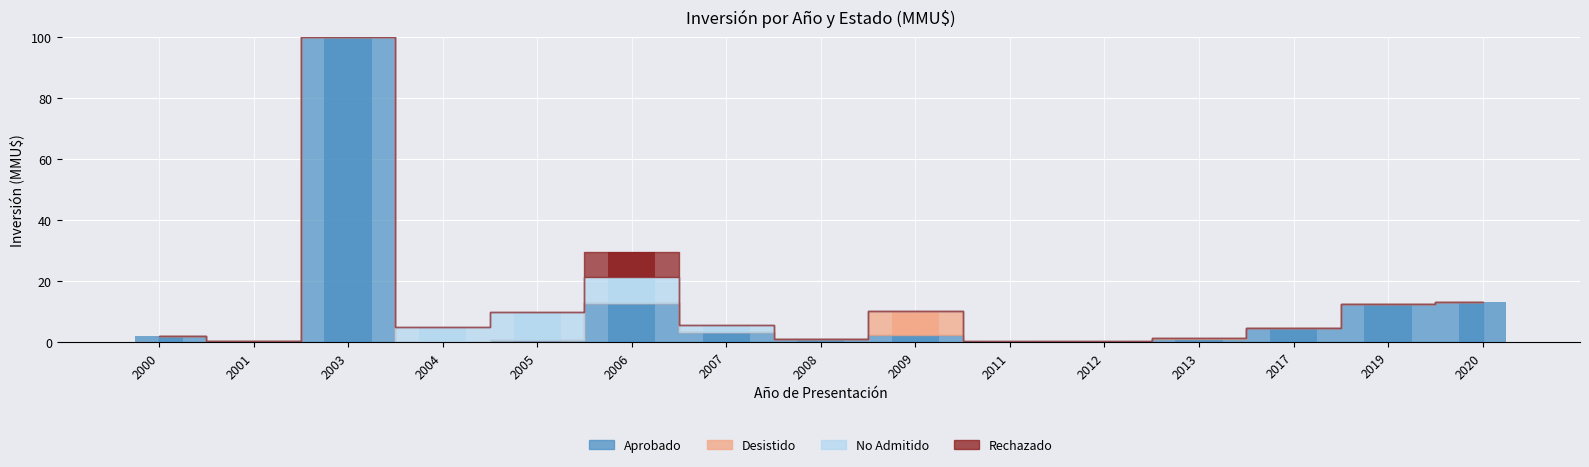

Reading left to right, list all the values displayed in this chart.

Aprobado: 2000=2.0	2001=0.5	2003=100.0	2004=0.0	2005=0.6	2006=13.1	2007=3.4	2008=1.0	2009=2.4	2011=0.0	2012=0.0	2013=1.0	2017=4.6	2019=12.4	2020=13.1
Desistido: 2000=0.0	2001=0.0	2003=0.0	2004=0.0	2005=0.3	2006=0.0	2007=0.0	2008=0.0	2009=7.7	2011=0.0	2012=0.0	2013=0.5	2017=0.0	2019=0.0	2020=0.0
No Admitido: 2000=0.0	2001=0.0	2003=0.0	2004=5.0	2005=9.1	2006=8.5	2007=2.2	2008=0.0	2009=0.0	2011=0.6	2012=0.6	2013=0.0	2017=0.0	2019=0.0	2020=0.0
Rechazado: 2000=0.0	2001=0.0	2003=0.0	2004=0.0	2005=0.0	2006=8.0	2007=0.0	2008=0.0	2009=0.0	2011=0.0	2012=0.0	2013=0.0	2017=0.0	2019=0.0	2020=0.0